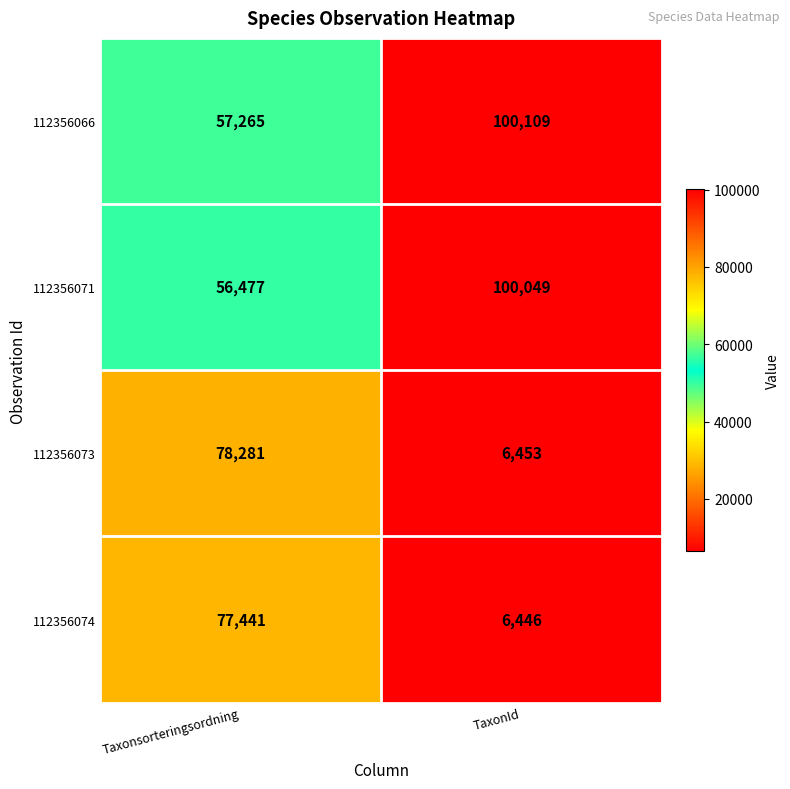

How many values in the 112356074 series are below 77441?

1